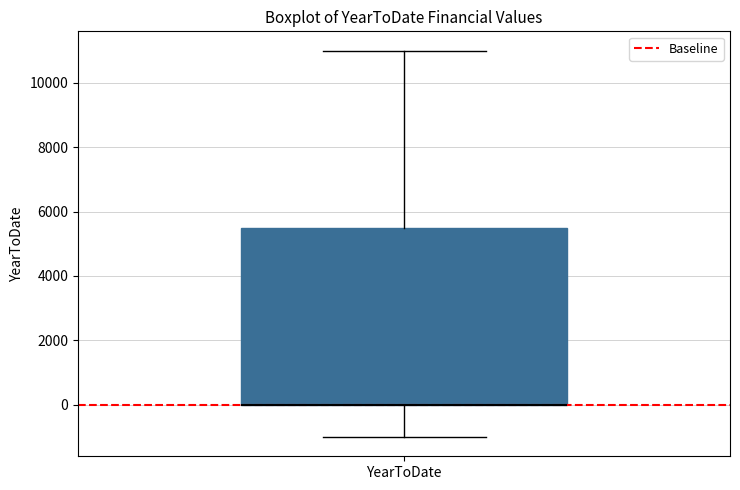

Where does the upper whisker of the box for YearToDate end on the y-axis? The values are not printed on the chart, so give them approximately, as read against the axis.

11000